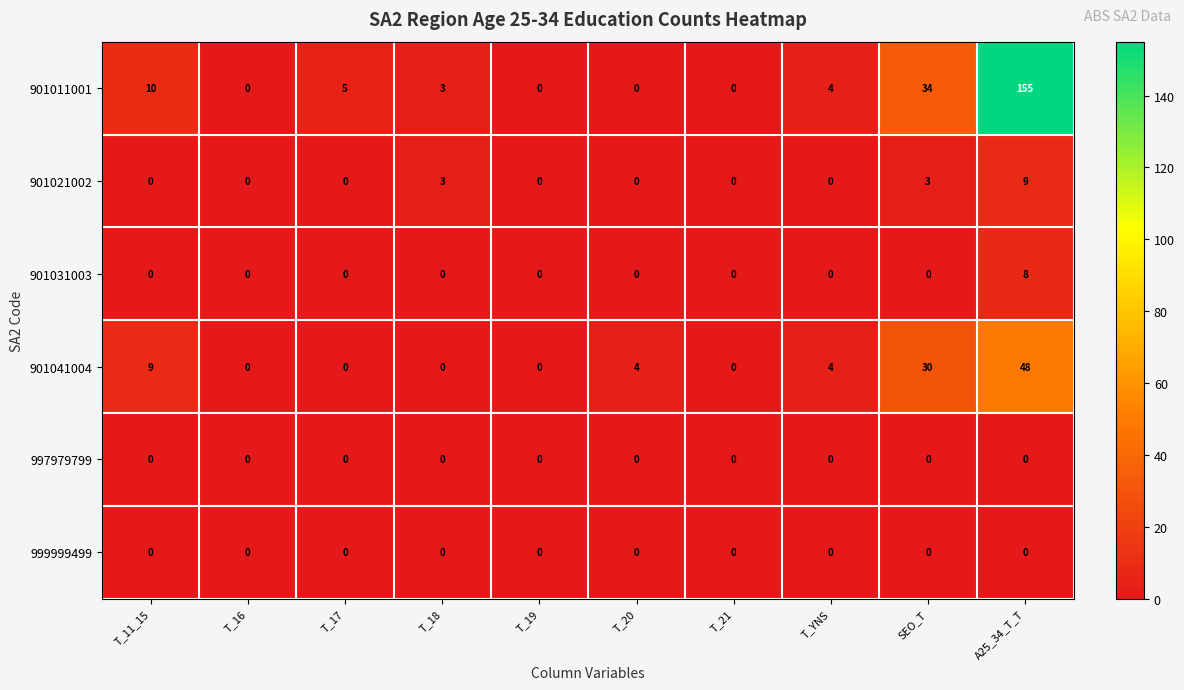

The value of 901041004 at SEO_T is 30. True or false?

True